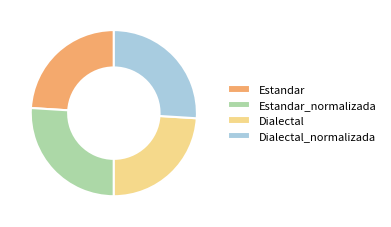

How many segments does this pie chart have?

4